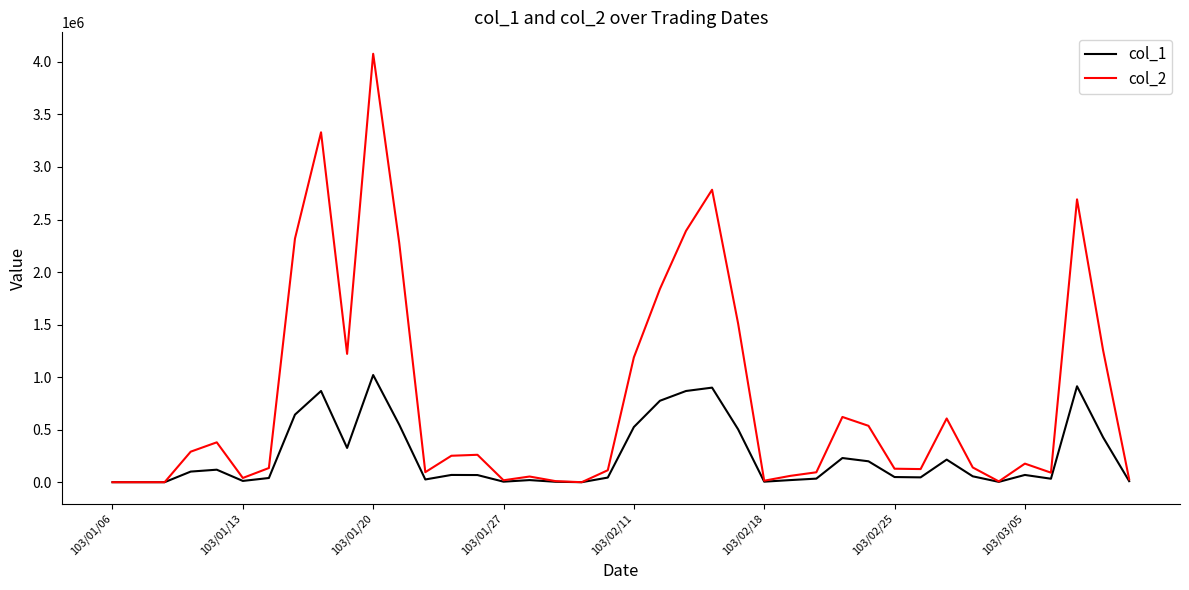

What is the difference between the maximum and minimum values in the col_2 series?

4077720